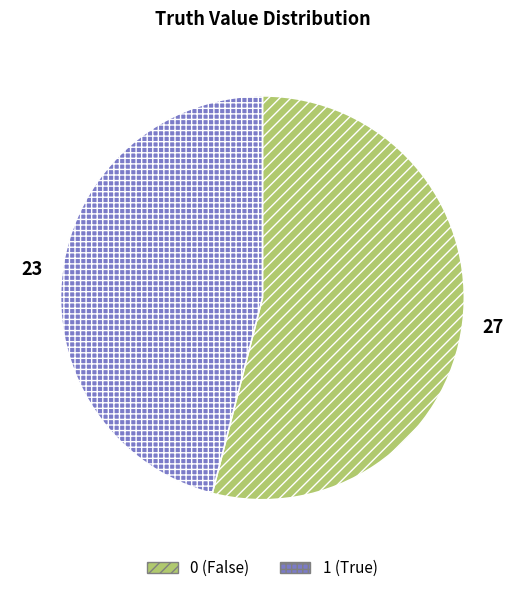

Rank the categories by value from highest to lowest.

0, 1